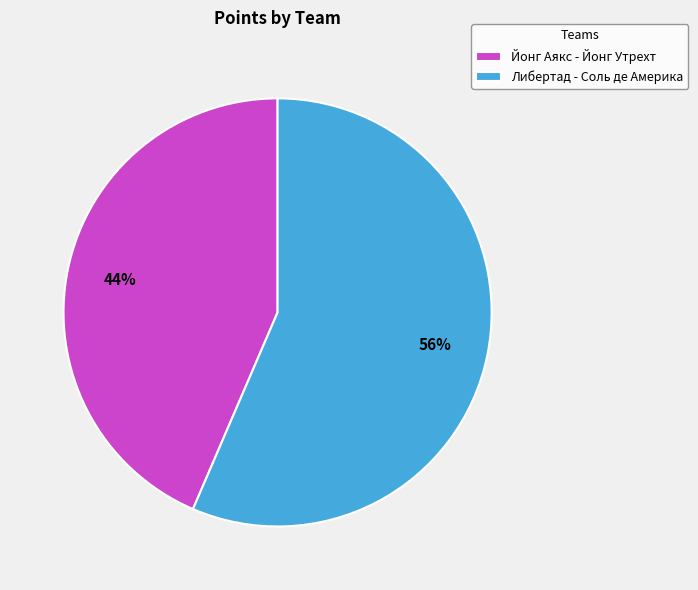

Between Йонг Аякс - Йонг Утрехт and Либертад - Соль де Америка, which is larger?

Либертад - Соль де Америка